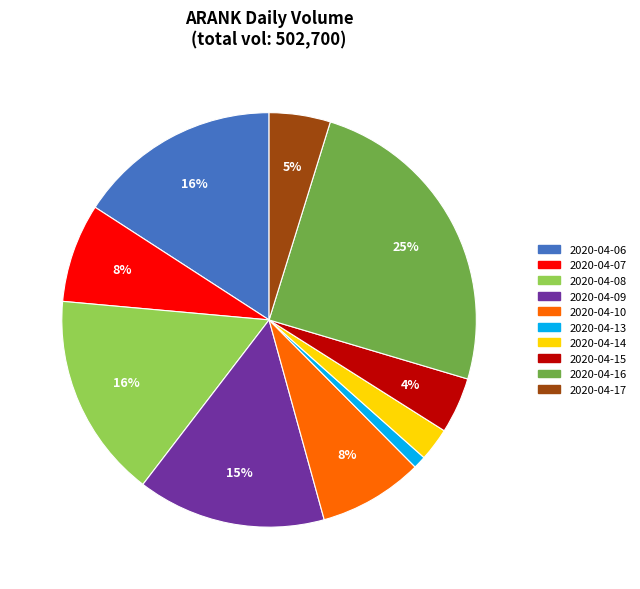

Count the number of slices in the pie.

10